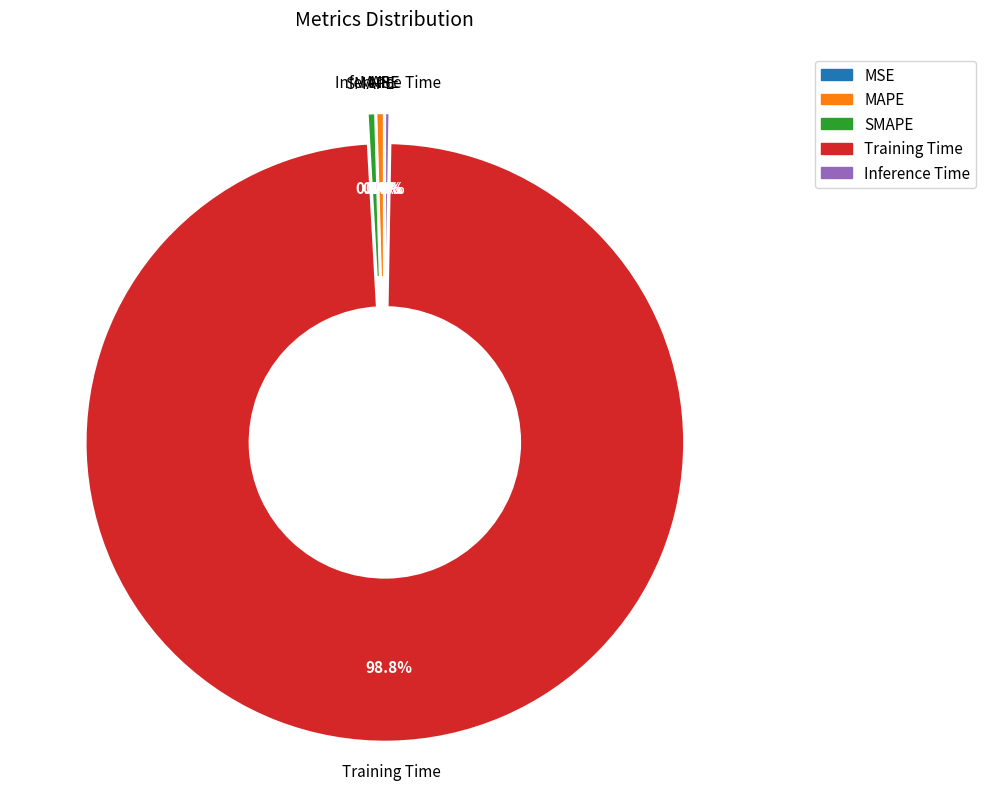

To the nearest percent, what is the difference between the Training Time and SMAPE slice percentages?

98%